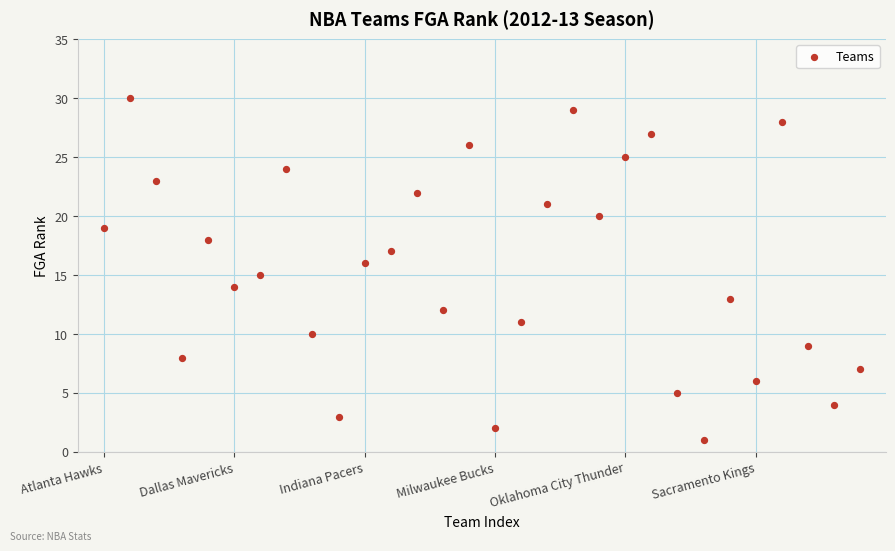

What is the range of Y values (max minus min)?

29